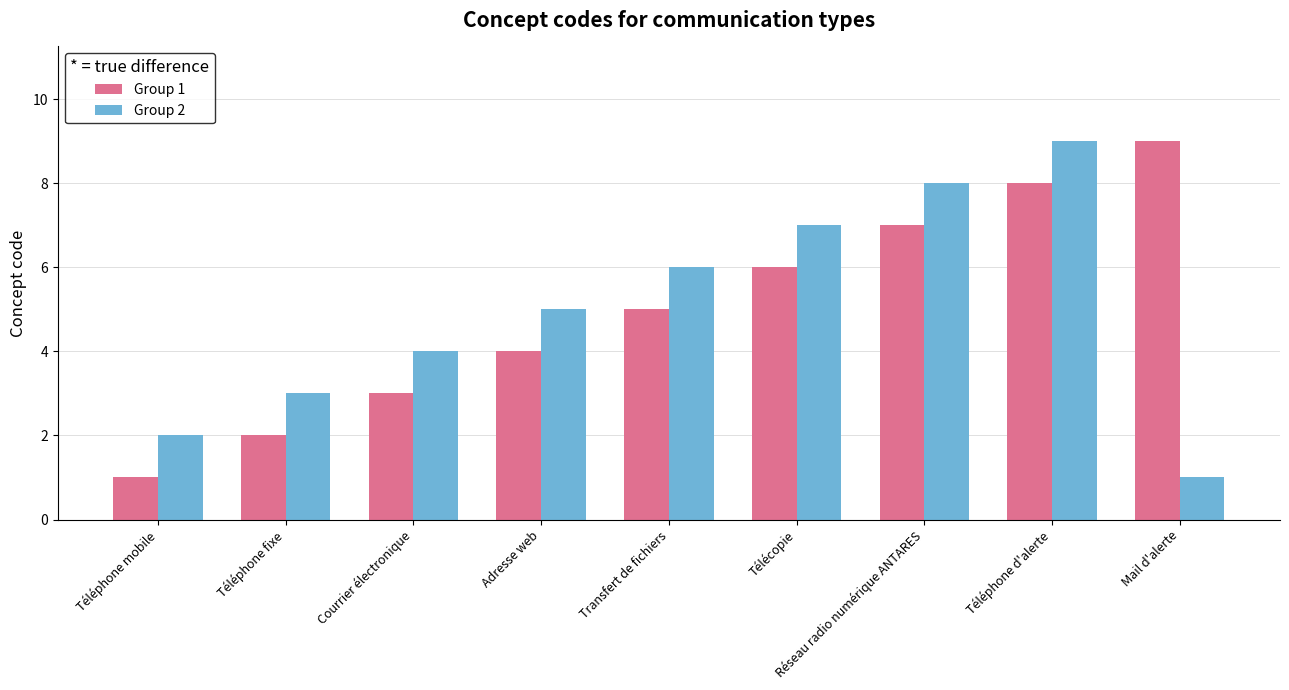

Does the chart contain any negative values?

No